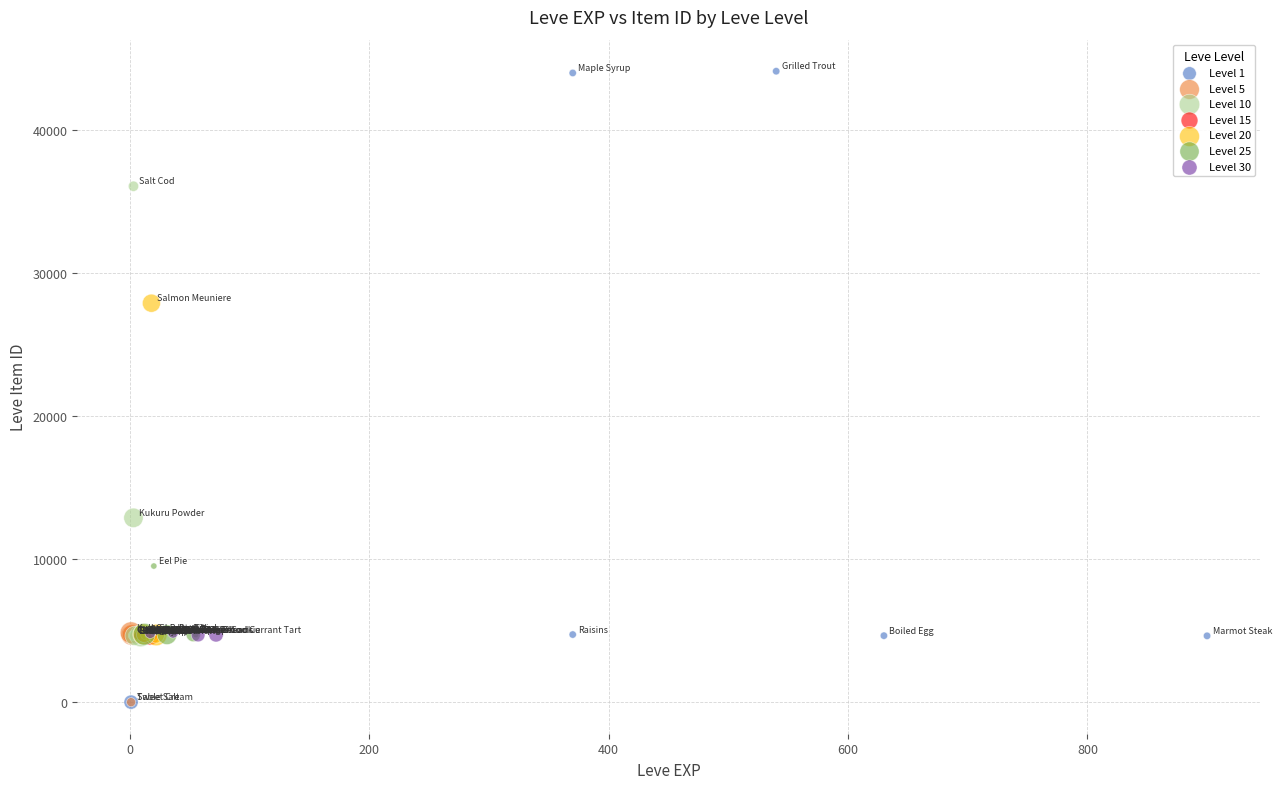

Which series has the largest Y range (max minus min)?

Level 1